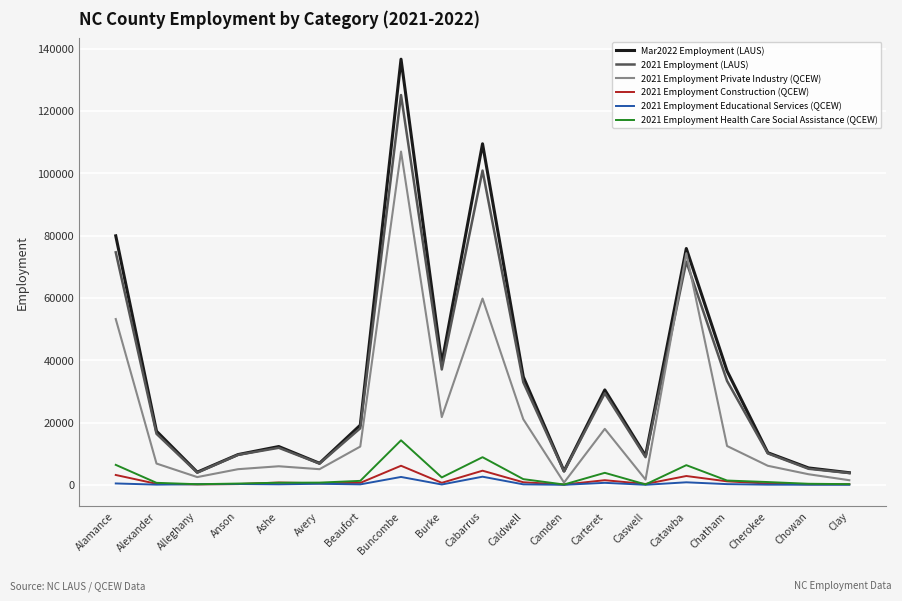

Which category has the highest value across all series?

Buncombe